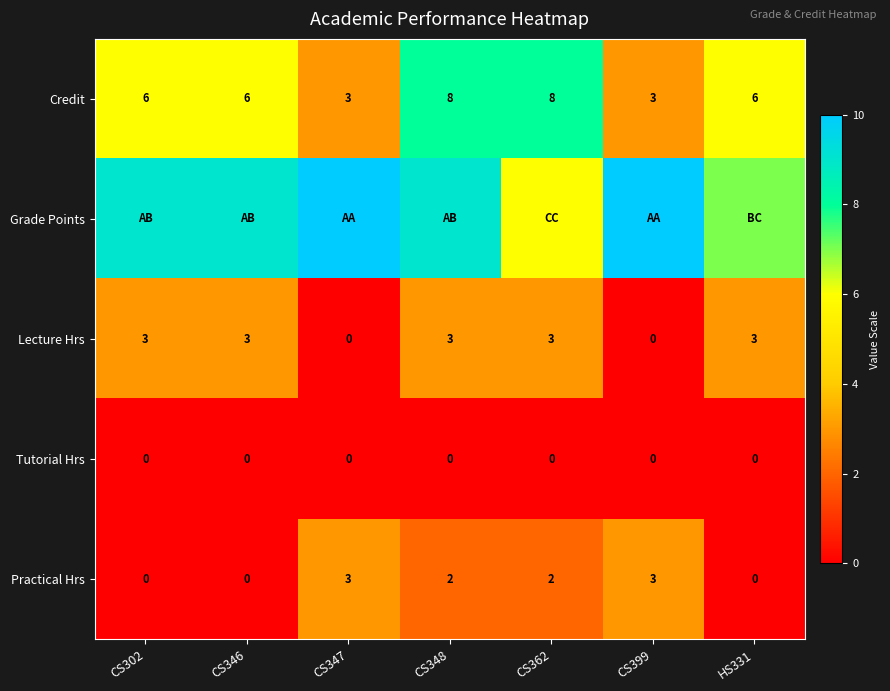

The value of Lecture Hrs at CS362 is 3. True or false?

True